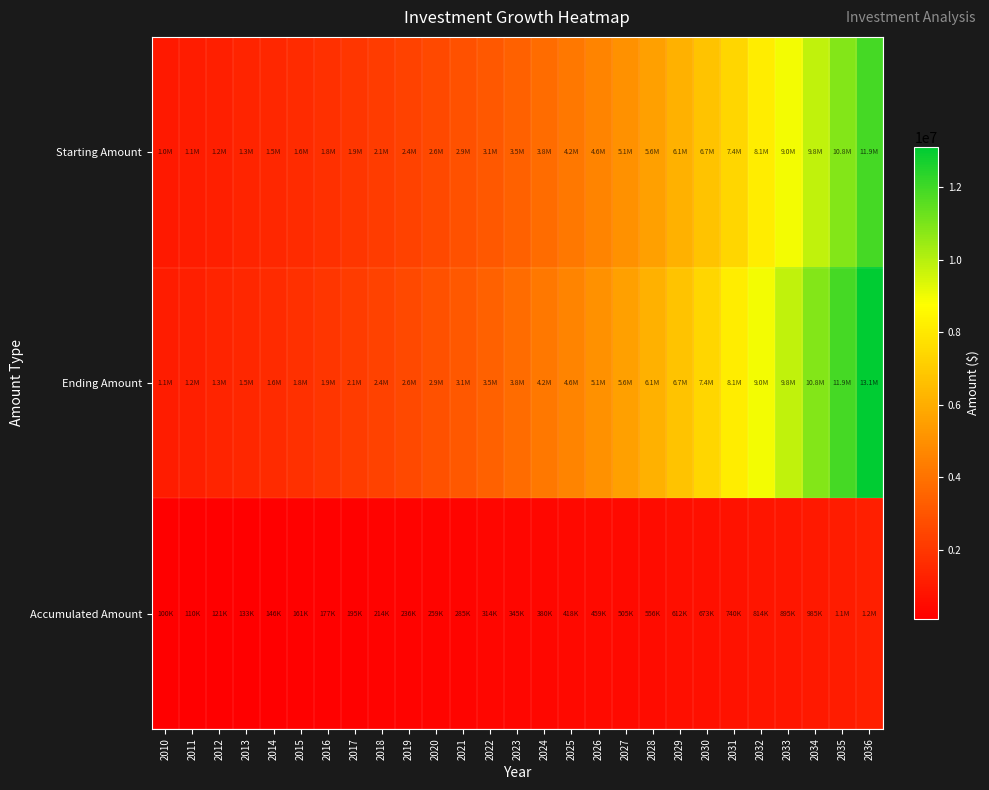

Count the number of data series in this chart.

3